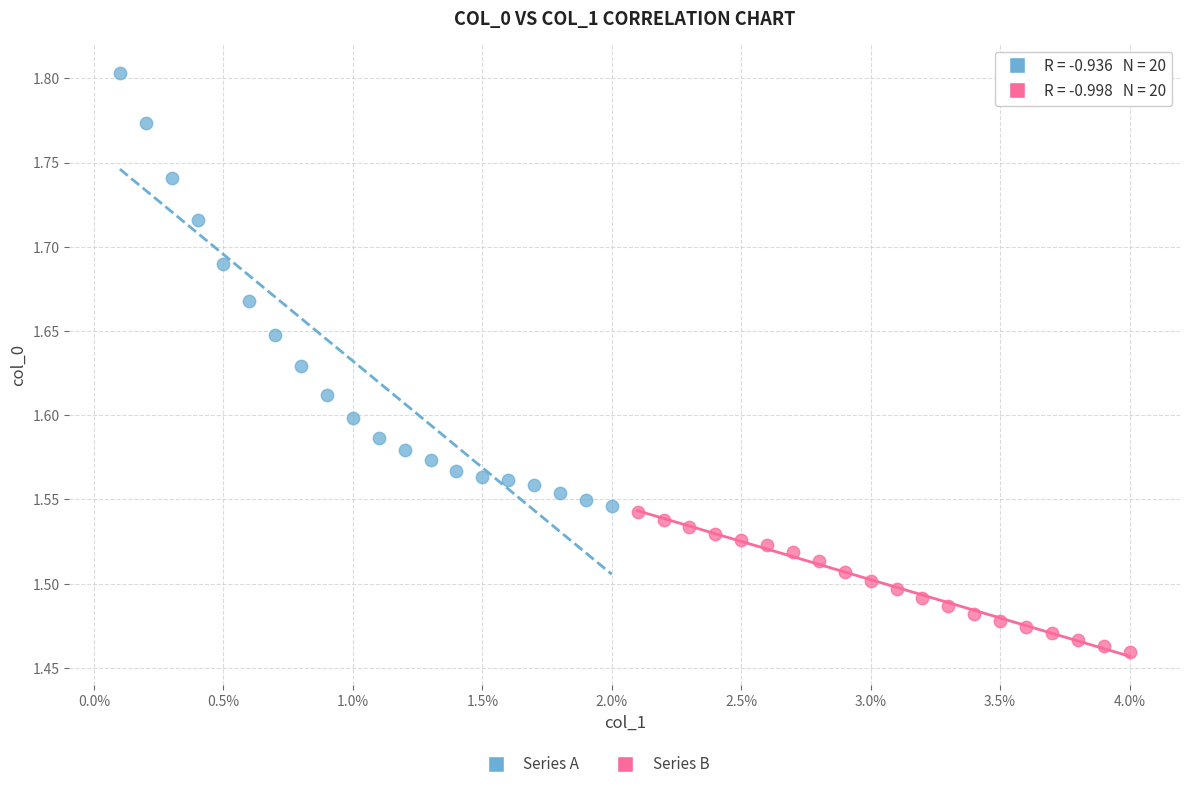

Which series reaches the maximum Y coordinate?

Series A